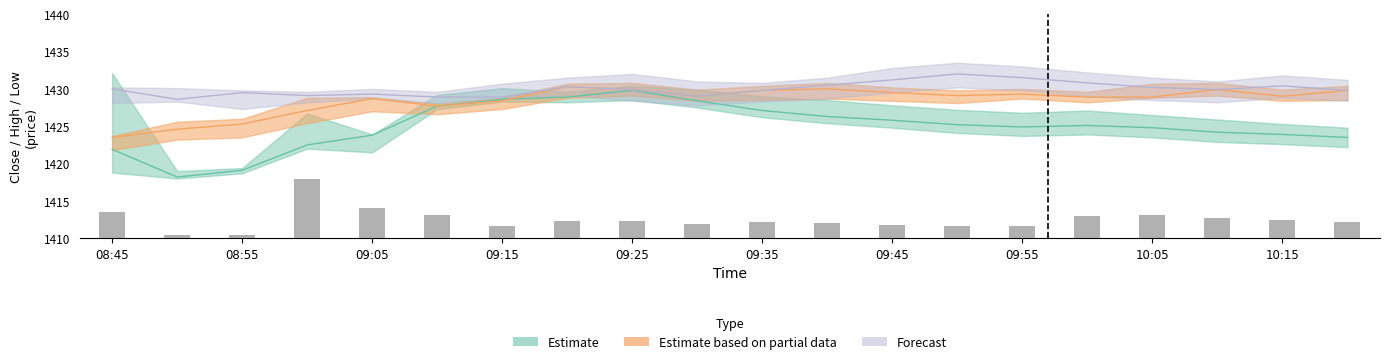

What value does the close_estimate series have at 09:40?

1426.3